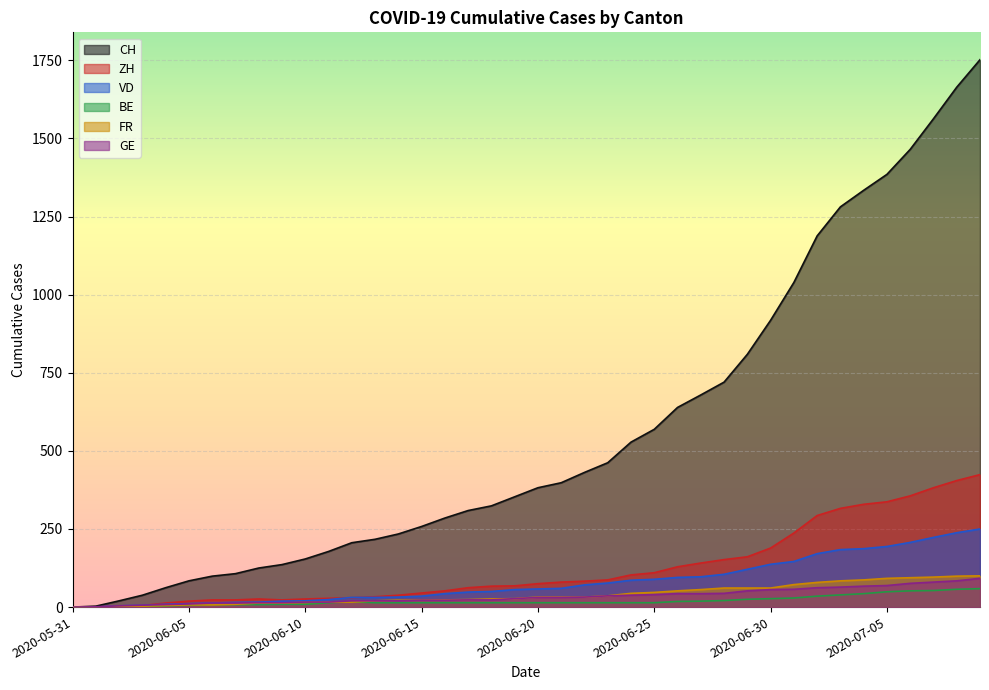

What is the value of the FR point at the 28th from the left?

56